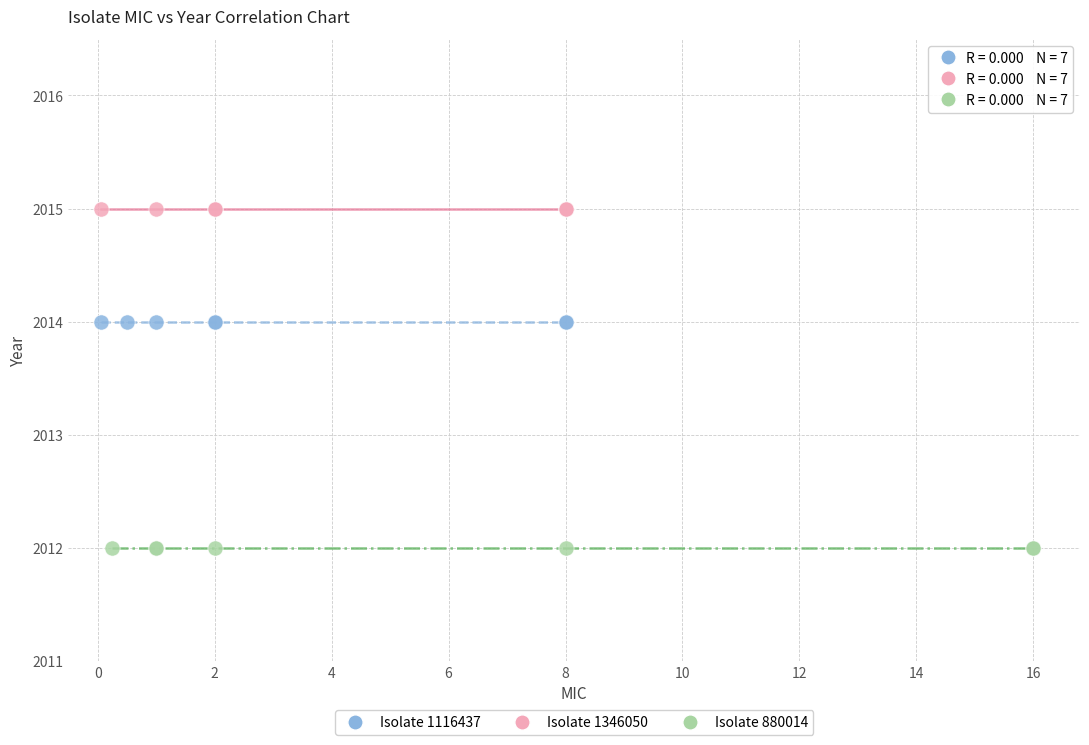

Which series contains the highest Y value?

Isolate 1346050